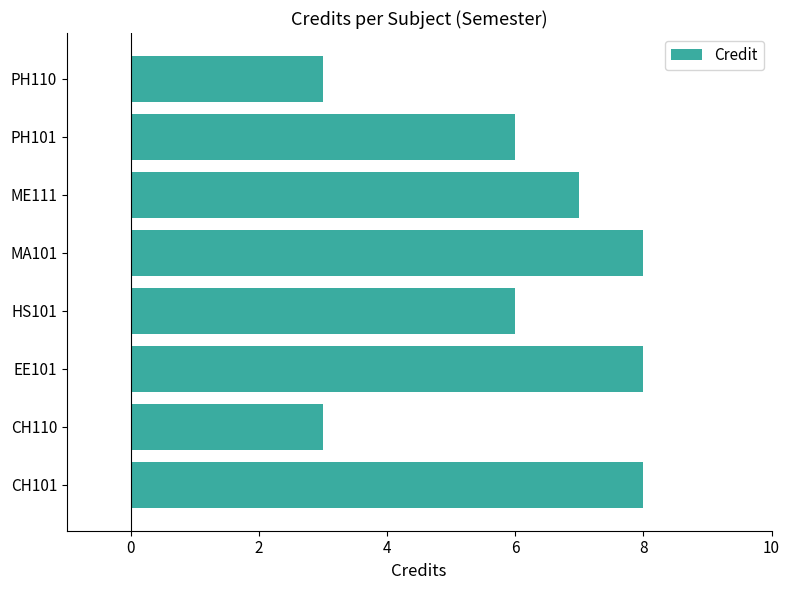

The value at CH110 is 3. True or false?

True